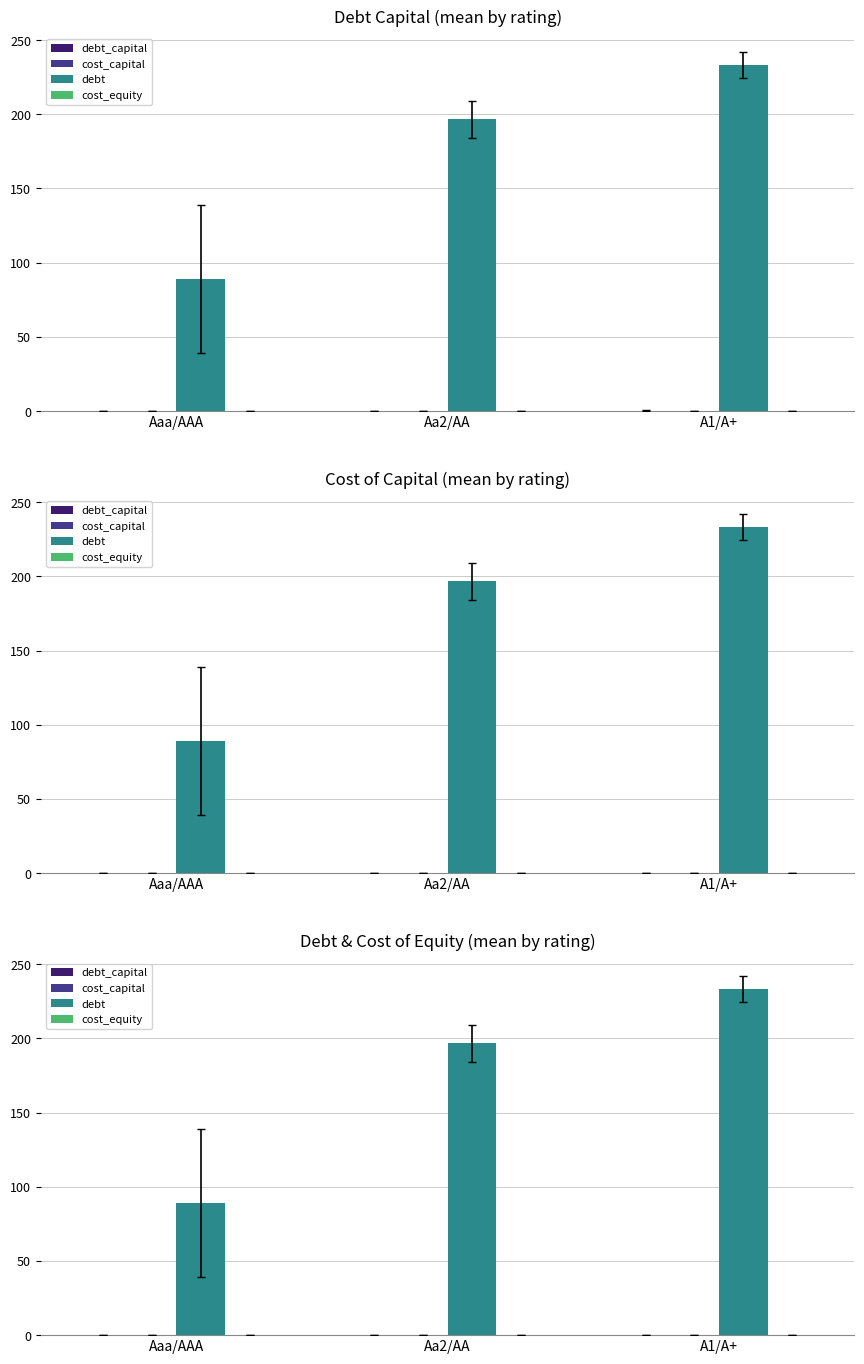

What is the difference between the highest and lowest values at A1/A+?

233.3